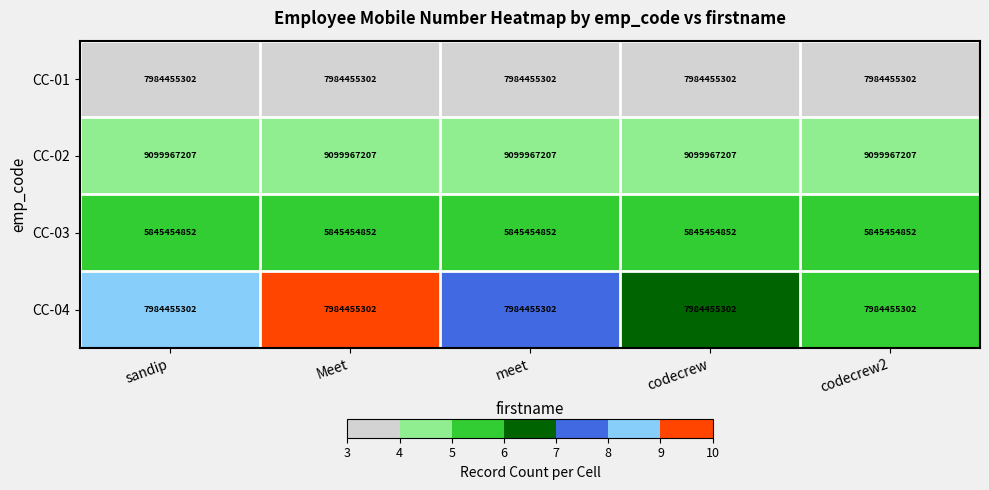

What is the sum of all CC-04 values?

39922276510